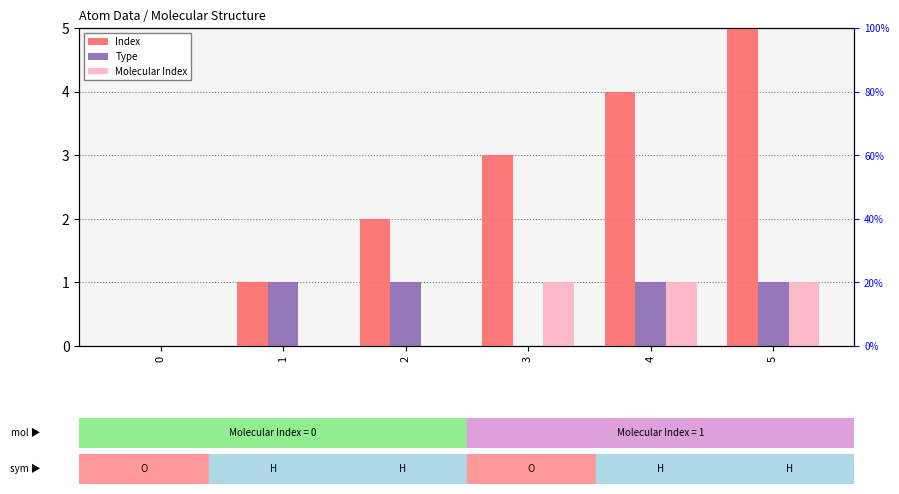

Which series changed the most between 1 and 4?

Index